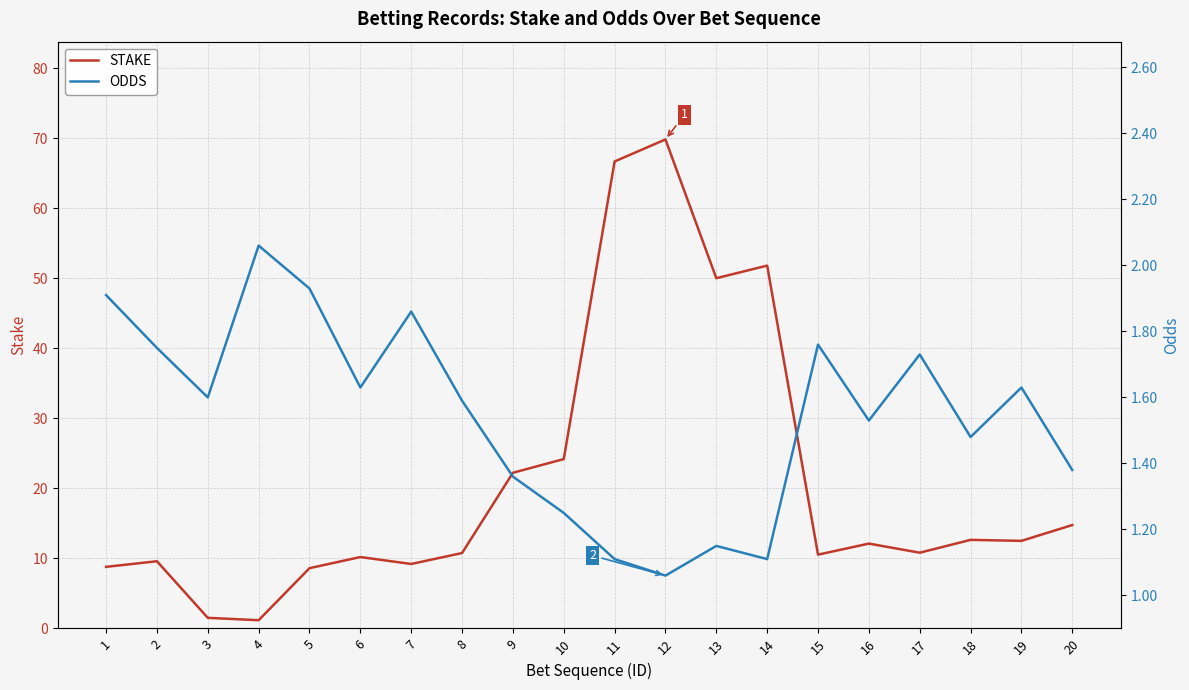

The STAKE series shows 69.8 at 12. True or false?

True